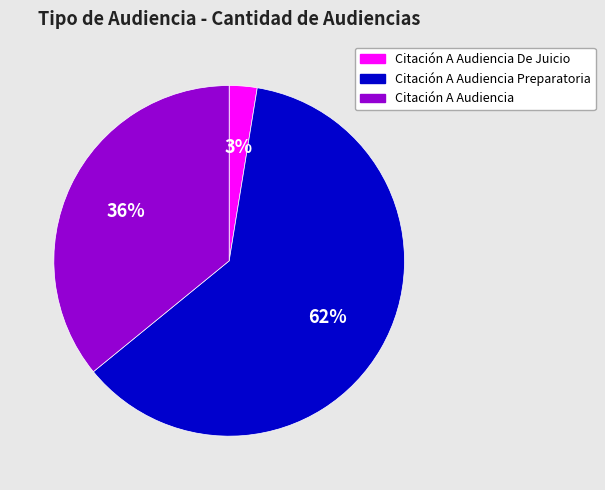

Count the number of slices in the pie.

3